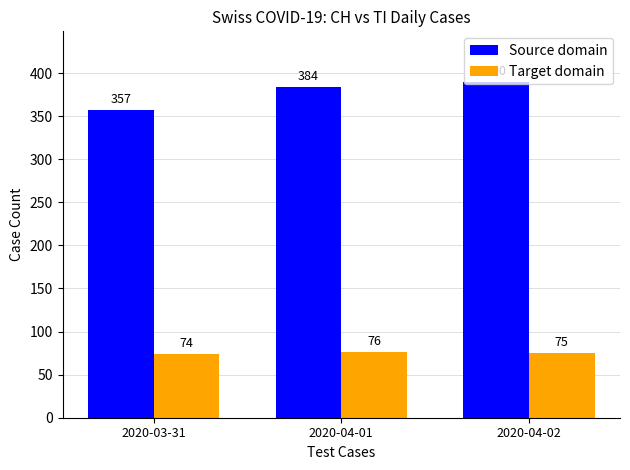

What is the label of the 2nd bar from the left?

2020-04-01